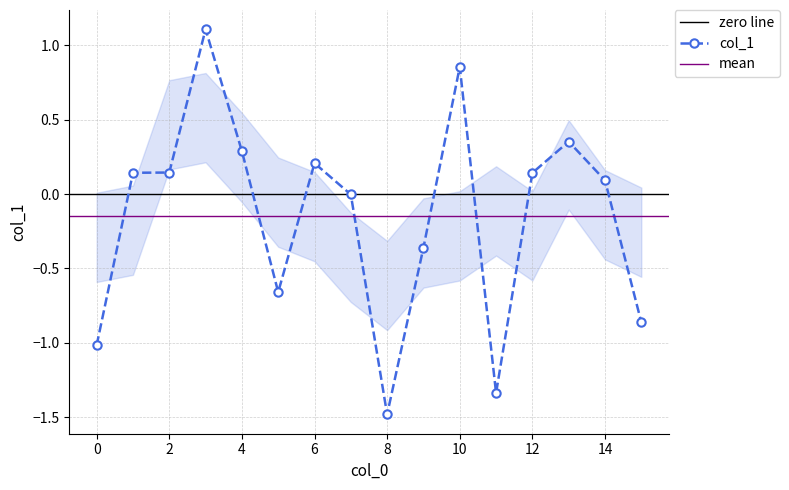

What is the sum of the values at 12 and 7?

0.1